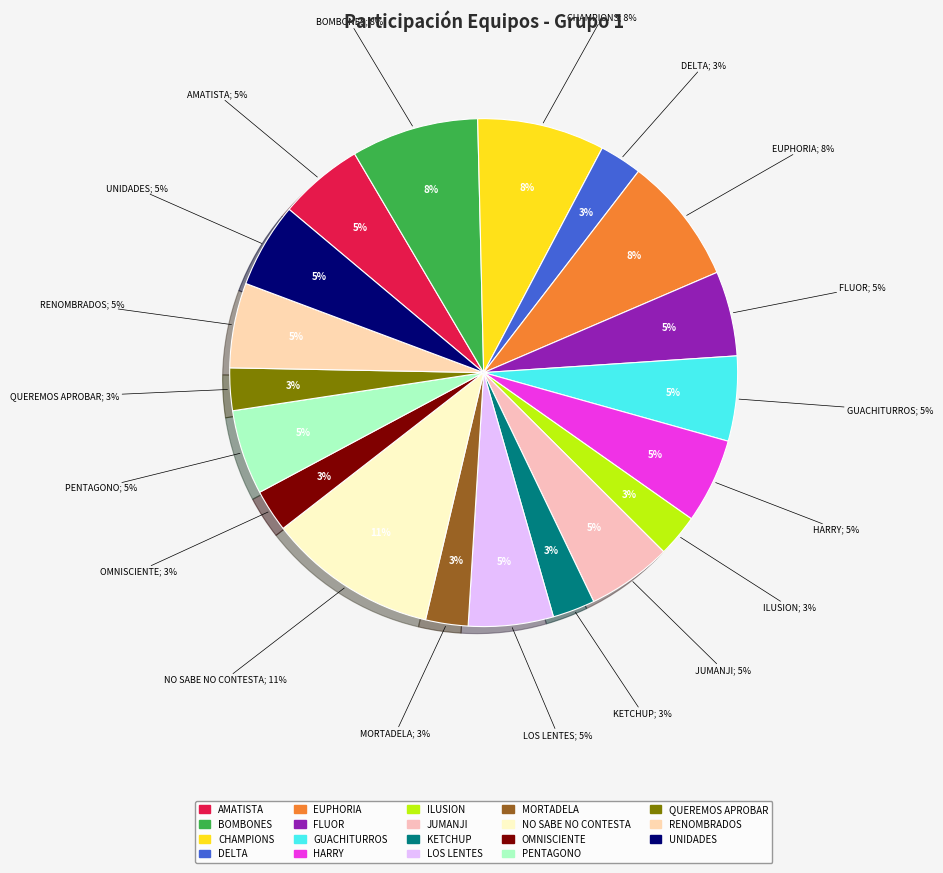

What percentage is NOT represented by RENOMBRADOS?

94.6%